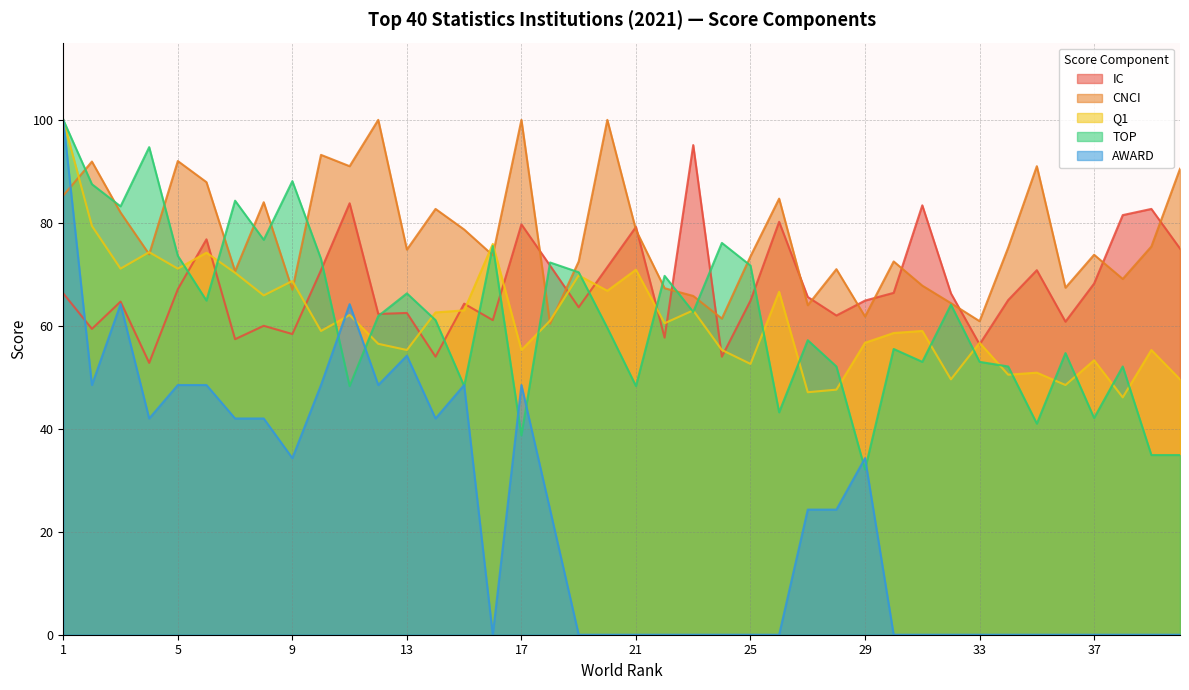

How many interior local valleys does the Q1 series have?

14